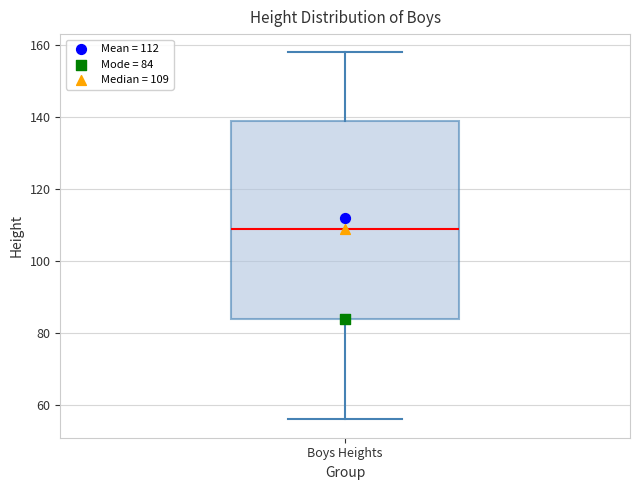

Transcribe this box plot: give where the median line is, the range the box spans, and where the two whiskers end, as read against the y-axis. The values are not printed on the chart, so give them approximately, as read against the axis.

median 110, box 84 to 140, whiskers 56 to 158